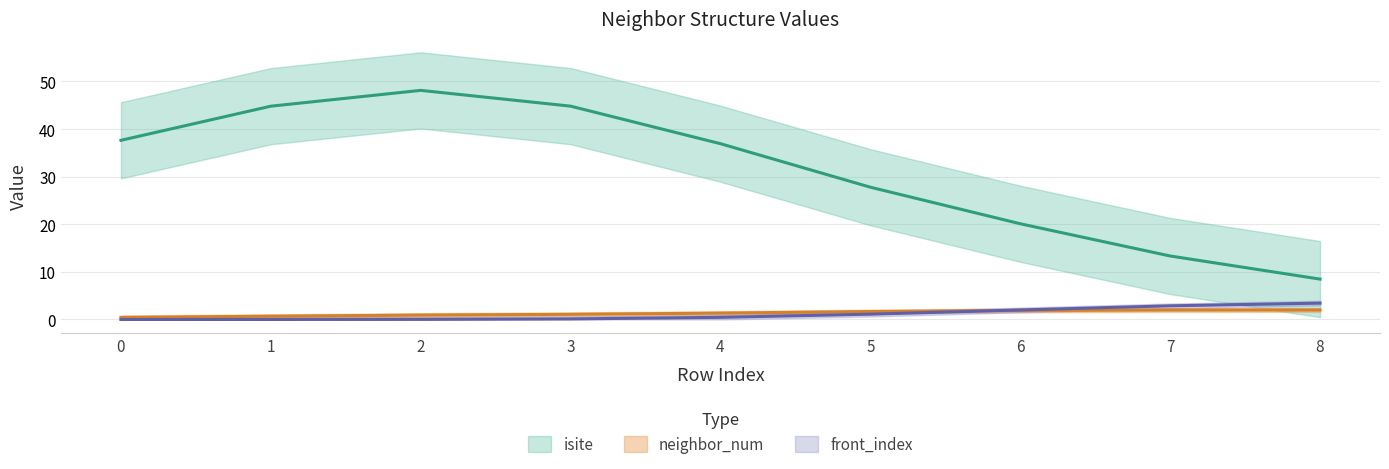

Between 2 and 8, which series saw the biggest shift?

isite